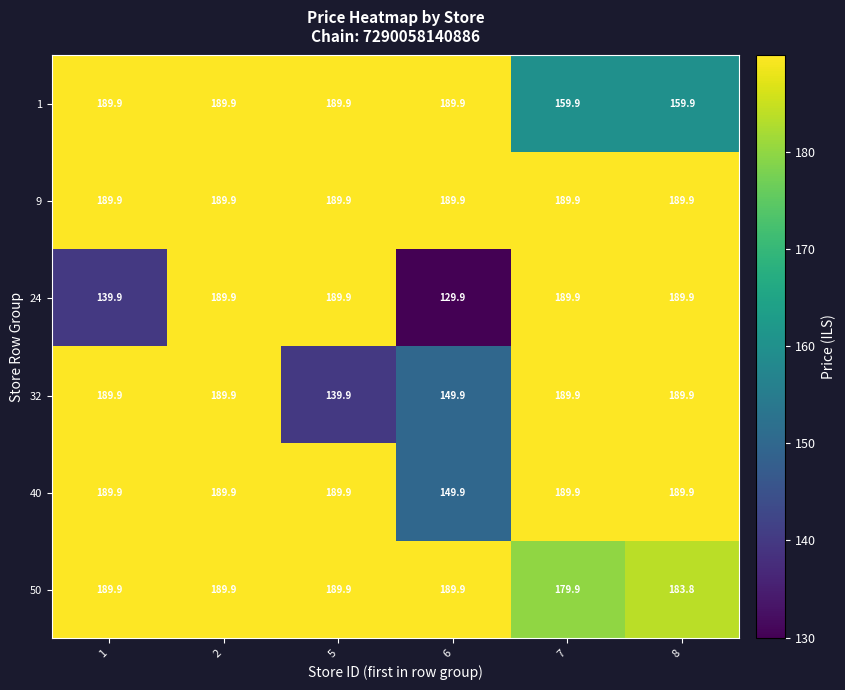

How many series are shown in this chart?

6